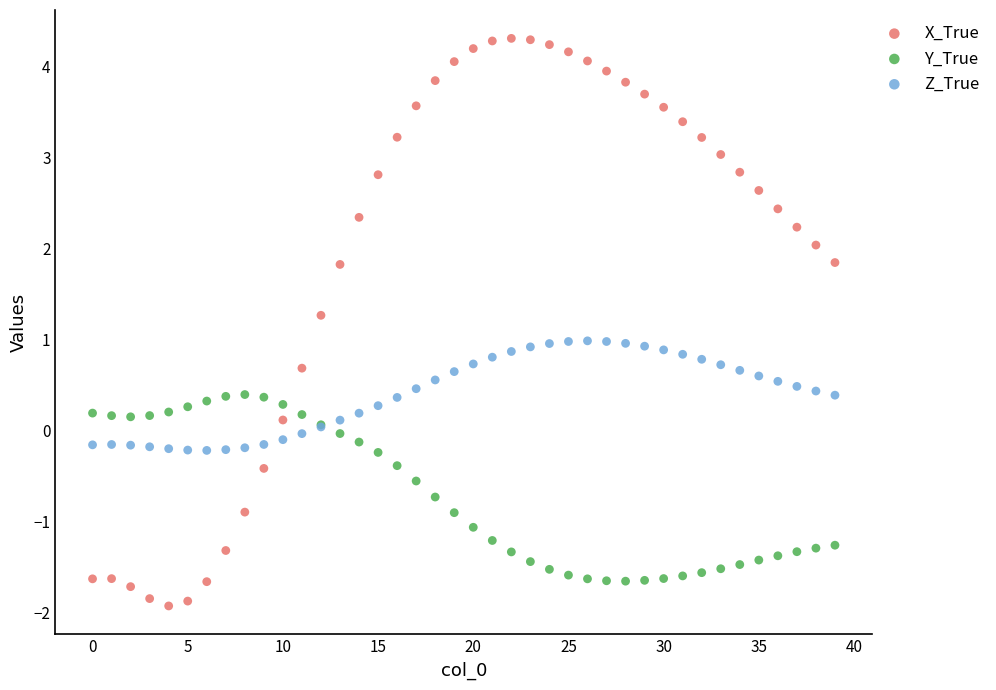

Which series contains the highest Y value?

X_True